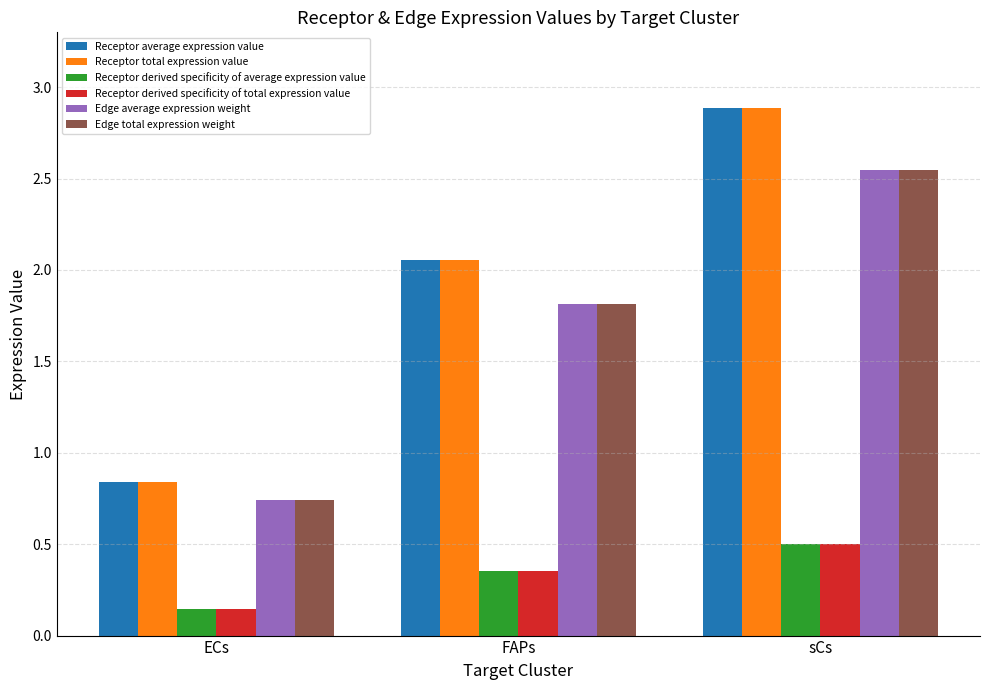

How many series are shown in this chart?

6